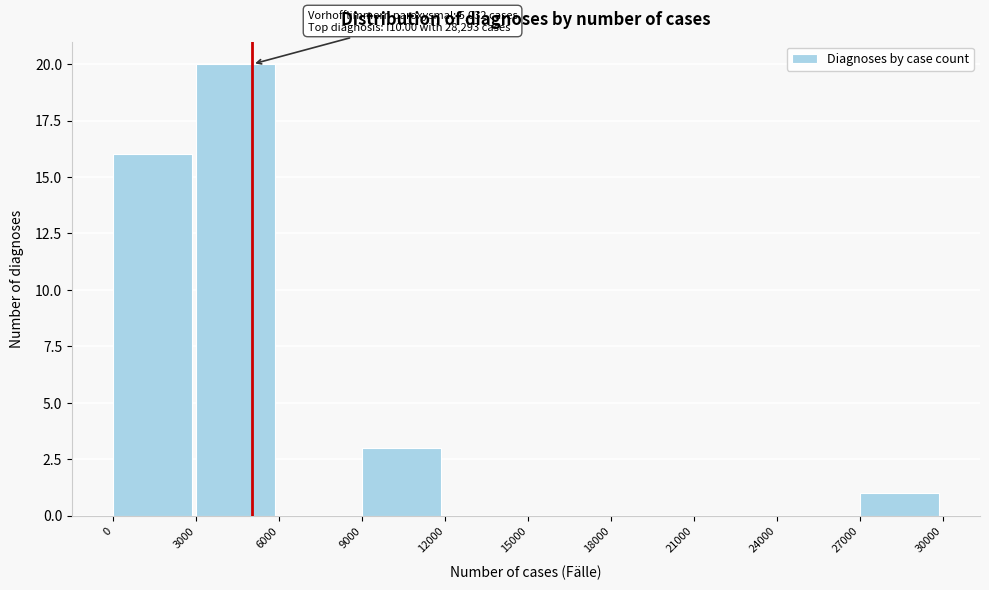

Which range on the x-axis has the tallest bar?

3000 to 6000